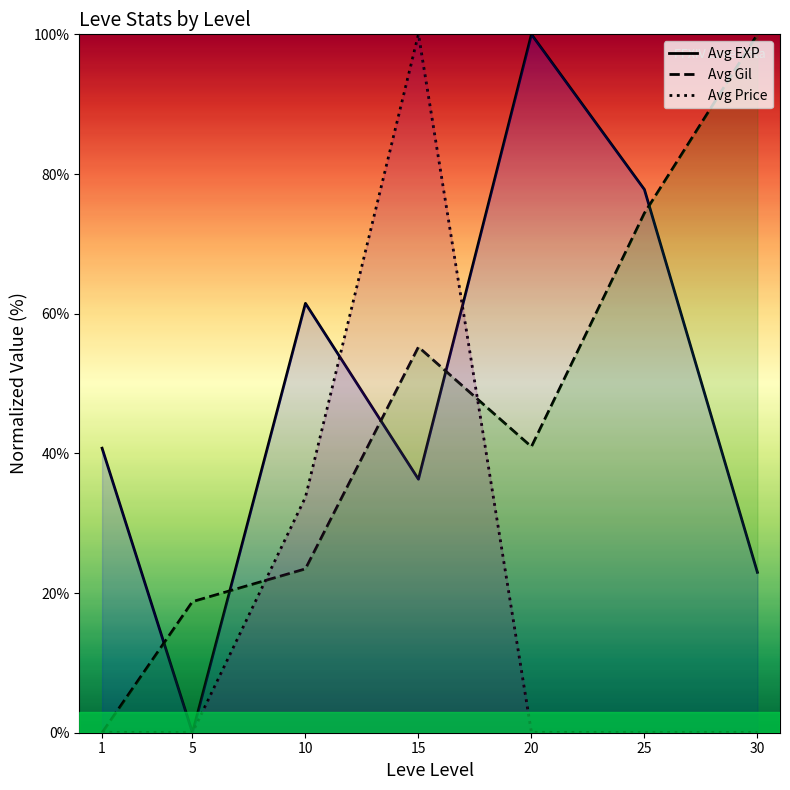

True or false: Avg EXP and Avg Gil intersect in this chart.

True